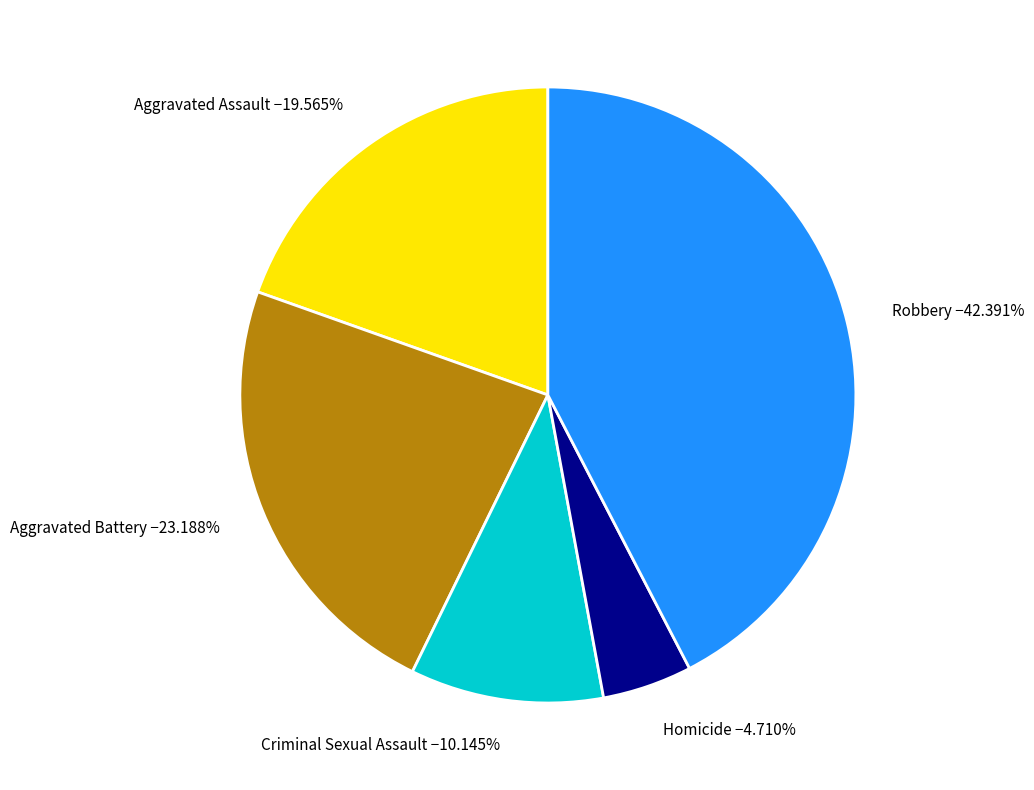

What percentage is NOT represented by Criminal Sexual Assault?

89.9%